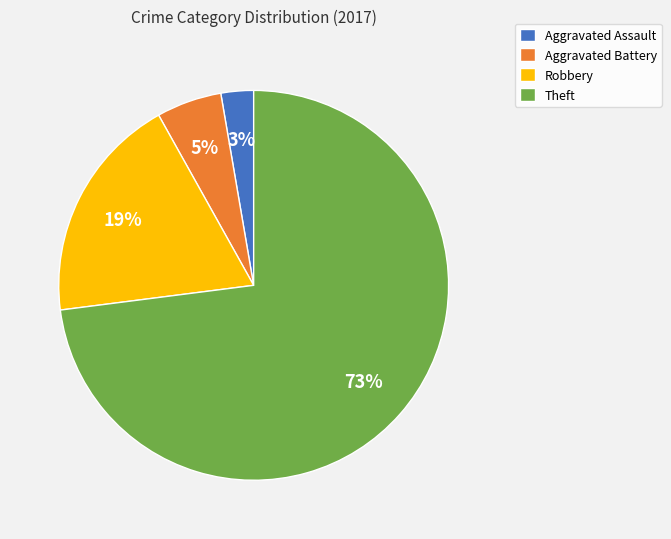

Which category has the biggest portion of the pie?

Theft